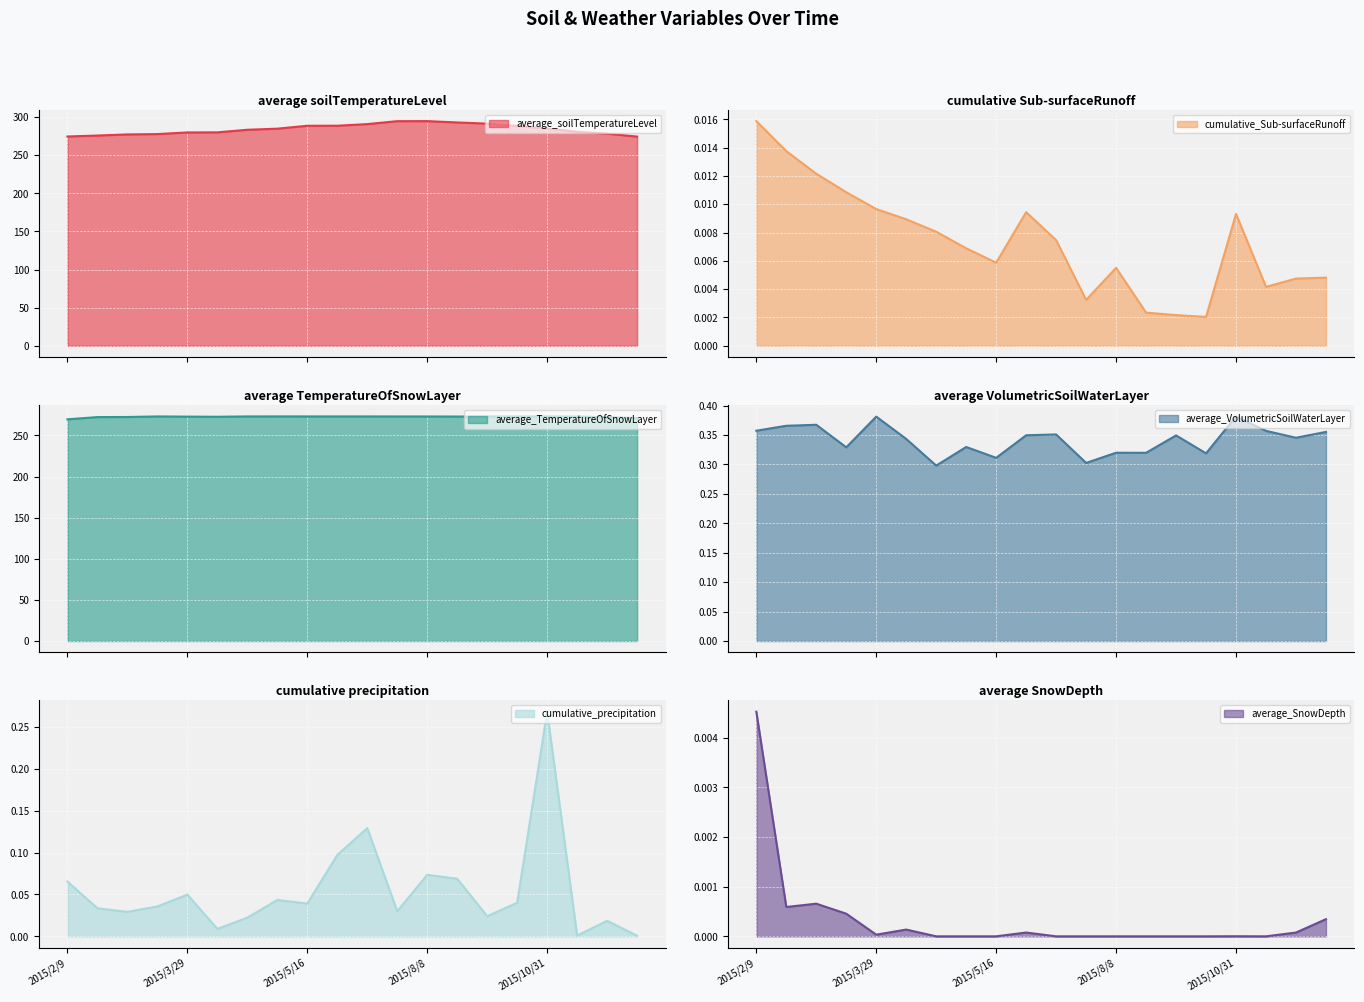

The cumulative_Sub-surfaceRunoff series shows 0.0 at 2015/5/4. True or false?

False